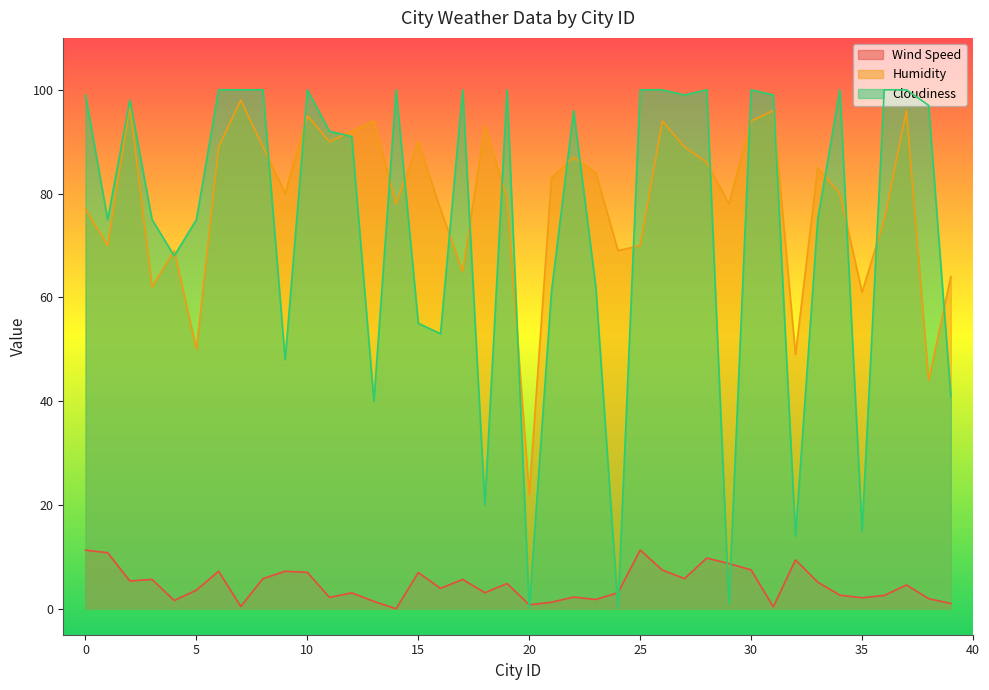

Reading left to right, transcribe all the data shown in this chart.

Wind Speed: 11.3	10.8	5.4	5.7	1.6	3.6	7.2	0.5	5.8	7.2	7.0	2.2	3.1	1.4	0.0	7.0	3.9	5.7	3.1	4.9	0.8	1.3	2.2	1.8	3.1	11.3	7.5	5.8	9.8	8.7	7.5	0.4	9.4	5.1	2.6	2.1	2.6	4.6	1.9	1.0
Humidity: 77.0	70.0	97.0	62.0	69.0	50.0	89.0	98.0	89.0	80.0	95.0	90.0	92.0	94.0	78.0	90.0	77.0	65.0	93.0	79.0	22.0	83.0	87.0	84.0	69.0	70.0	94.0	89.0	86.0	78.0	94.0	96.0	49.0	85.0	80.0	61.0	75.0	96.0	44.0	64.0
Cloudiness: 99.0	75.0	98.0	75.0	68.0	75.0	100.0	100.0	100.0	48.0	100.0	92.0	91.0	40.0	100.0	55.0	53.0	100.0	20.0	100.0	0.0	61.0	96.0	62.0	0.0	100.0	100.0	99.0	100.0	1.0	100.0	99.0	14.0	75.0	100.0	15.0	100.0	100.0	97.0	41.0